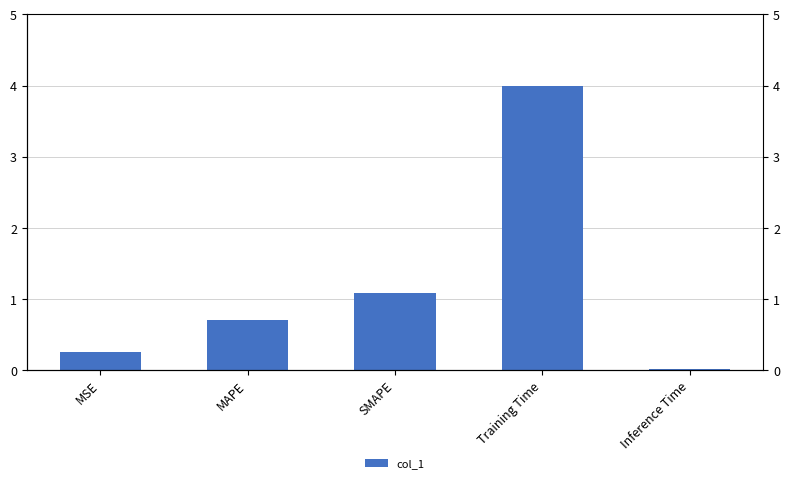

Which label corresponds to the largest value in the chart?

Training Time